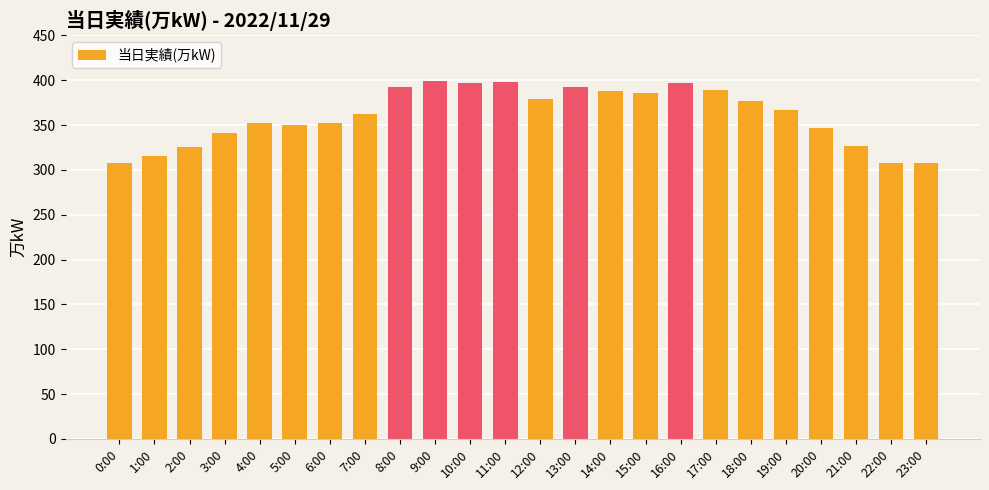

Is it true that the value at 4:00 is 352?

True